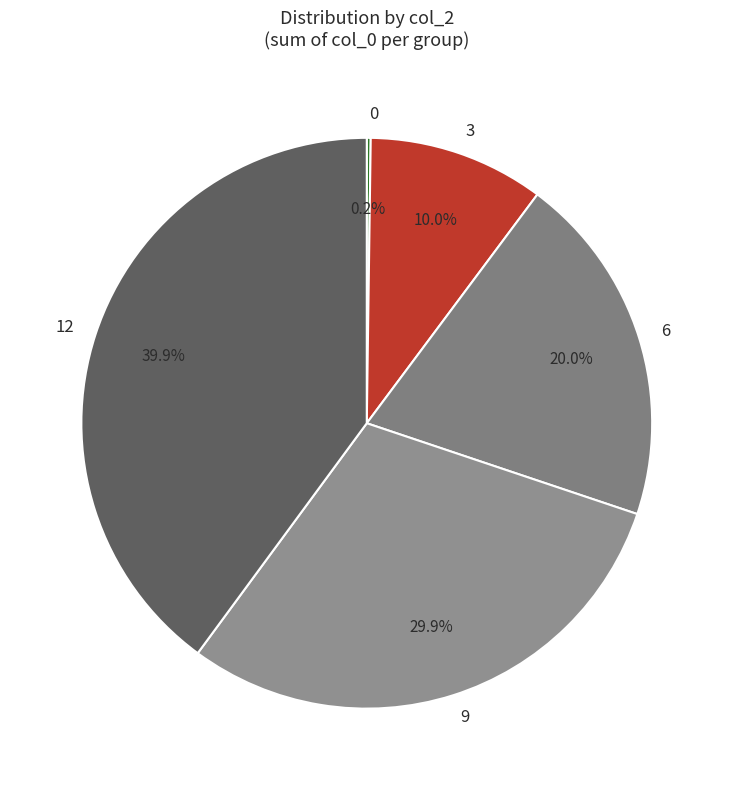

The 6 slice represents 11% of the pie. True or false?

False